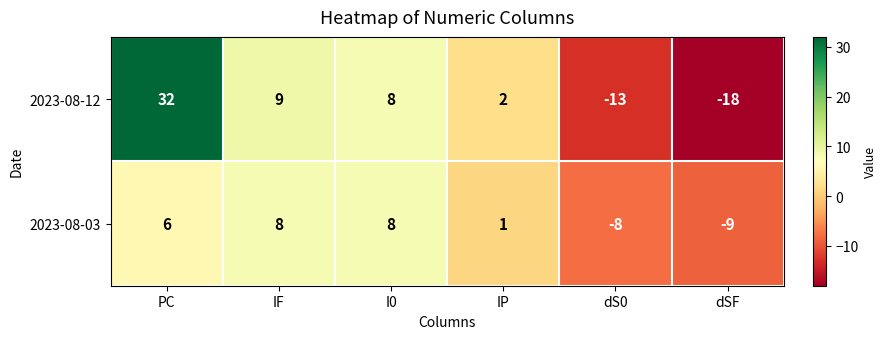

List the series in order of their peak value, lowest first.

2023-08-03, 2023-08-12